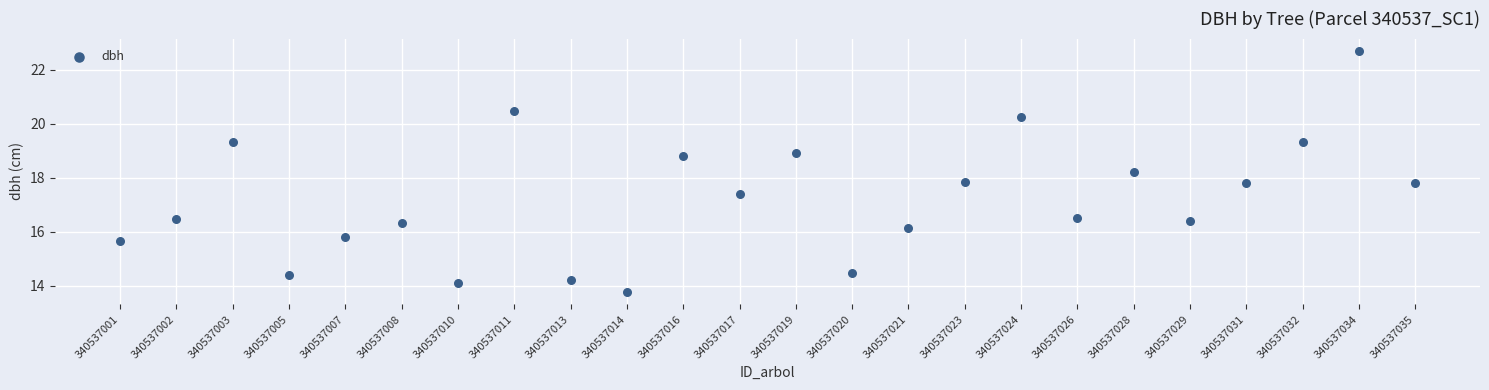

How many data points are displayed?

24